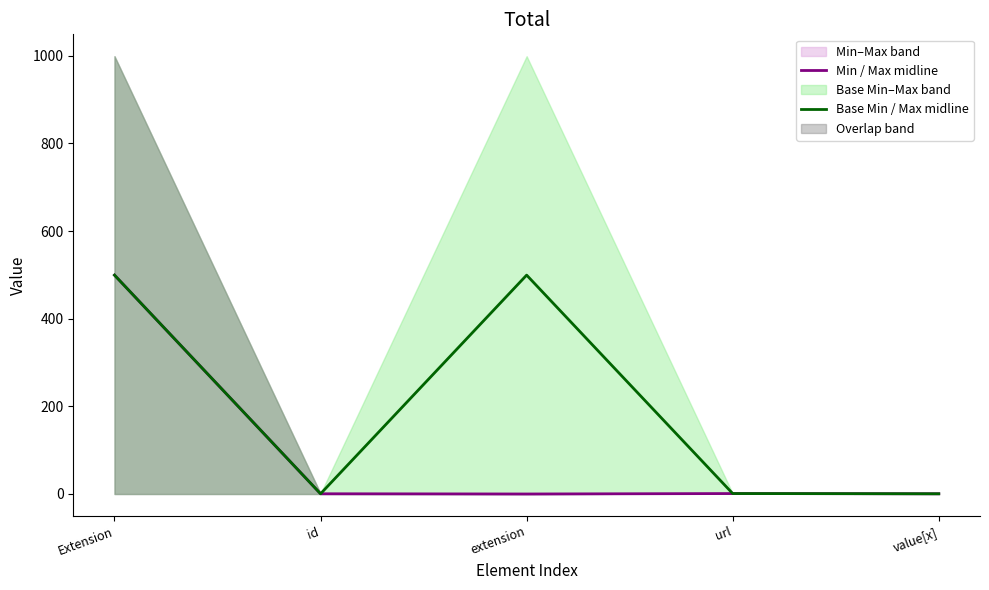

How many lines are shown in the chart?

2